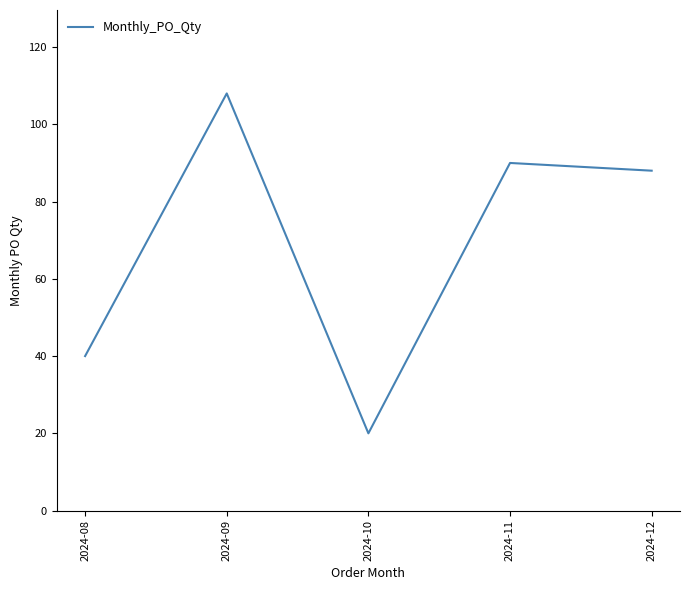

What is the sum of the values at 2024-12 and 2024-11?

178